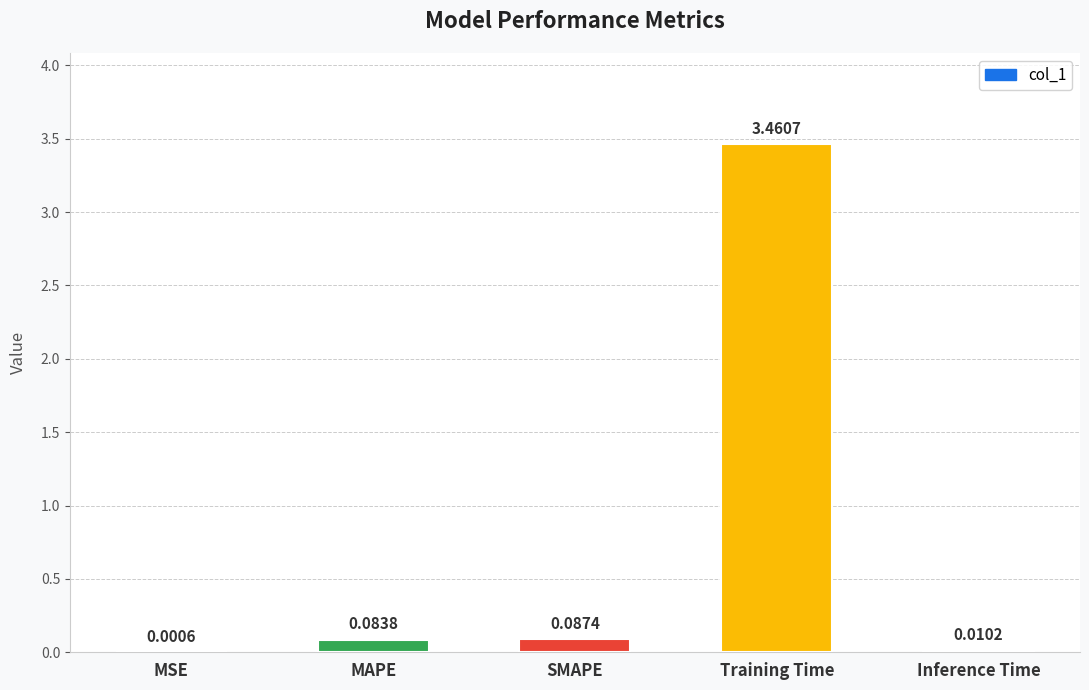

What is the change in value from MSE to Training Time?

+3.5